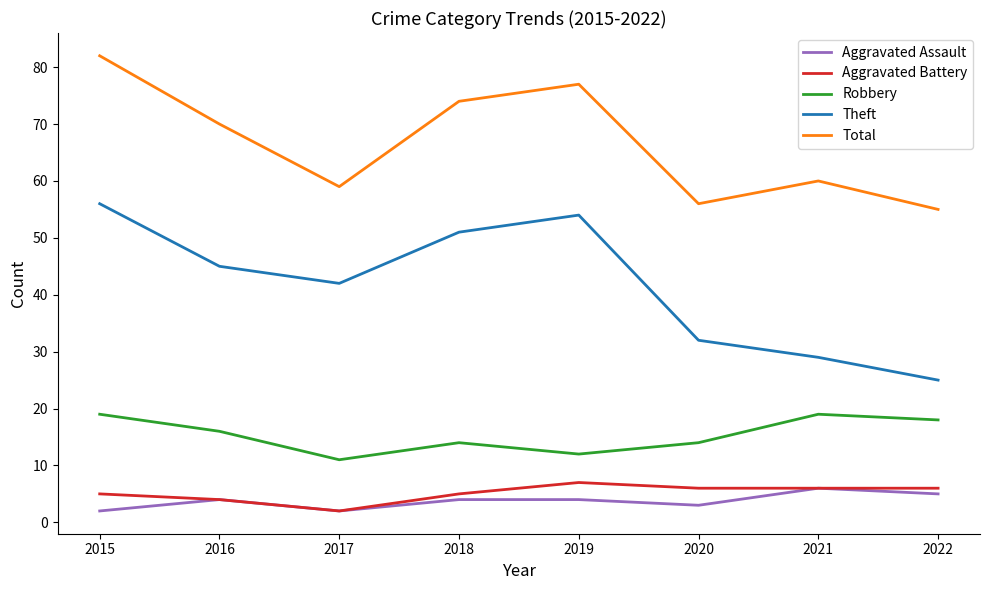

What value does the Aggravated Battery series have at 2015?

5